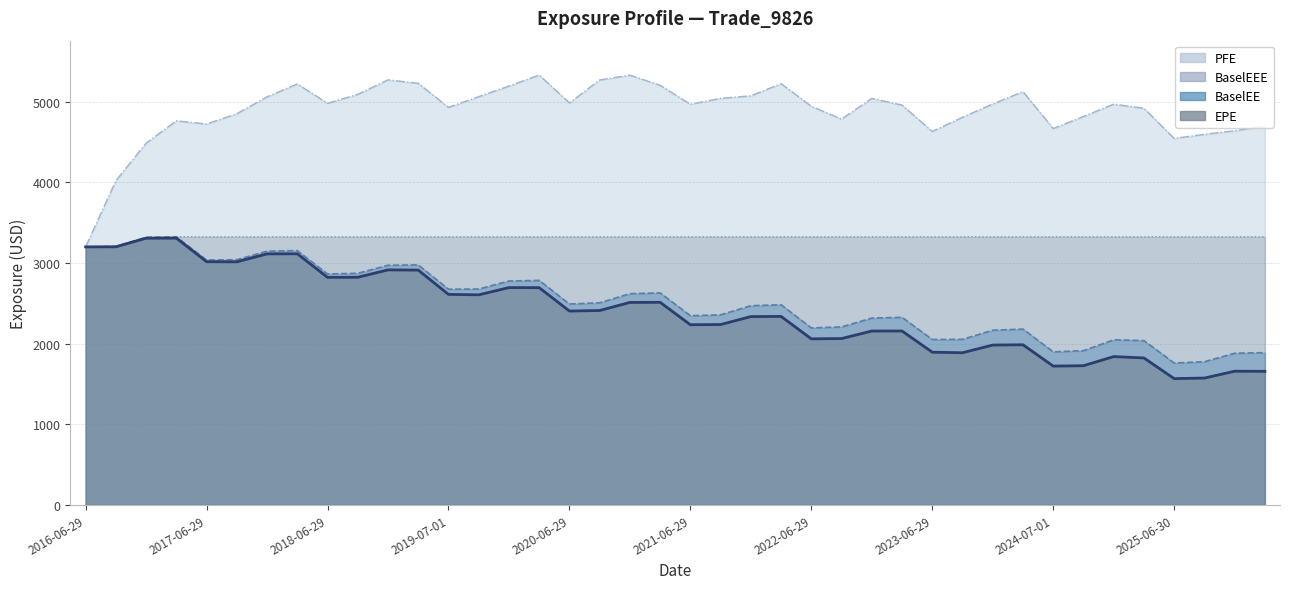

At which category does the chart reach its minimum across all series?

2025-06-30